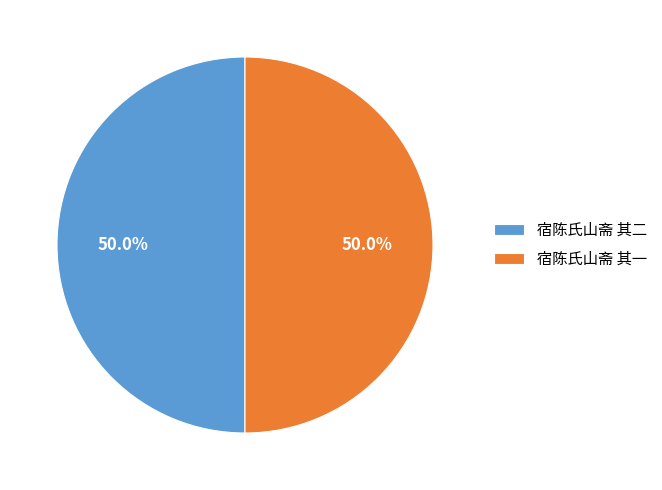

To the nearest percent, what is the average slice percentage?

50%